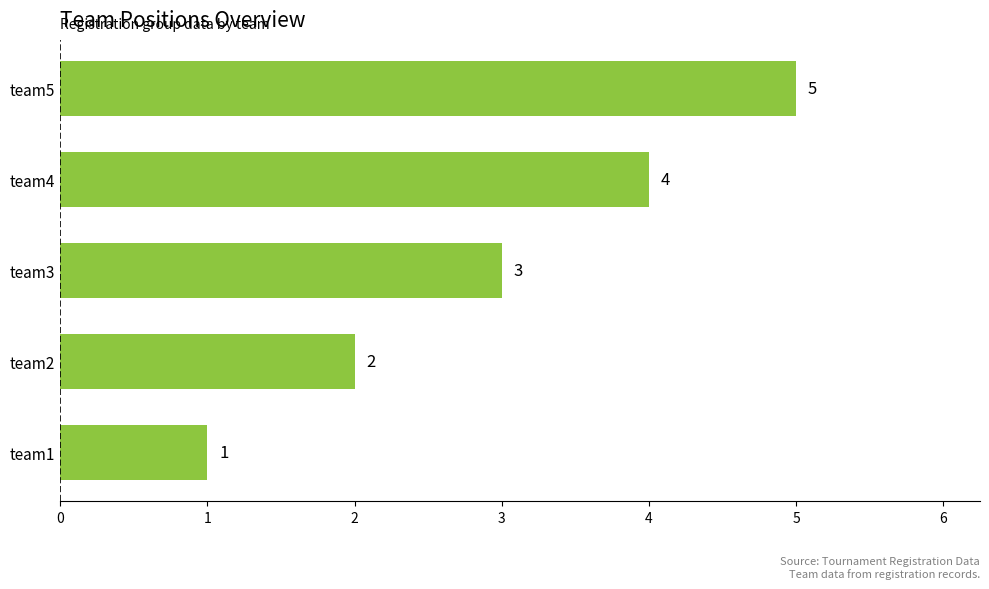

List the labels in order of value, smallest first.

team1, team2, team3, team4, team5